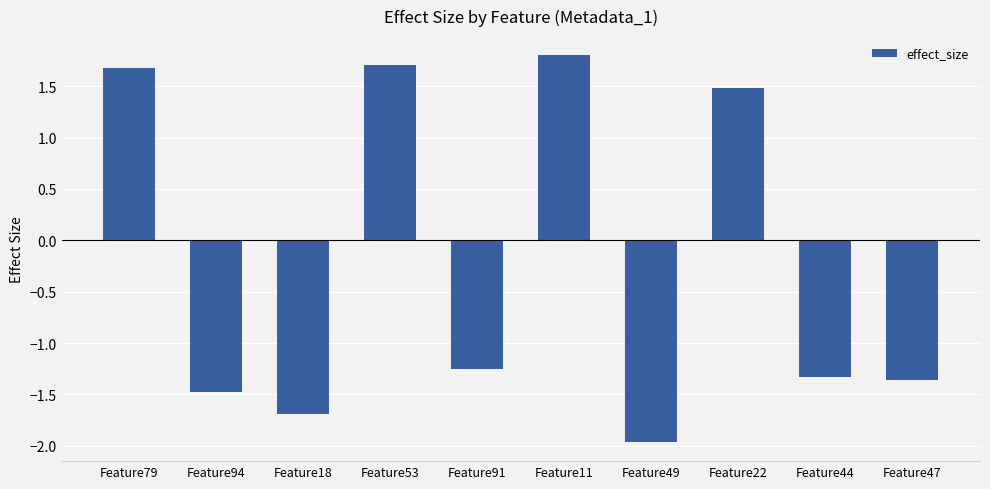

What is the value of the 2nd bar from the left?

-1.5